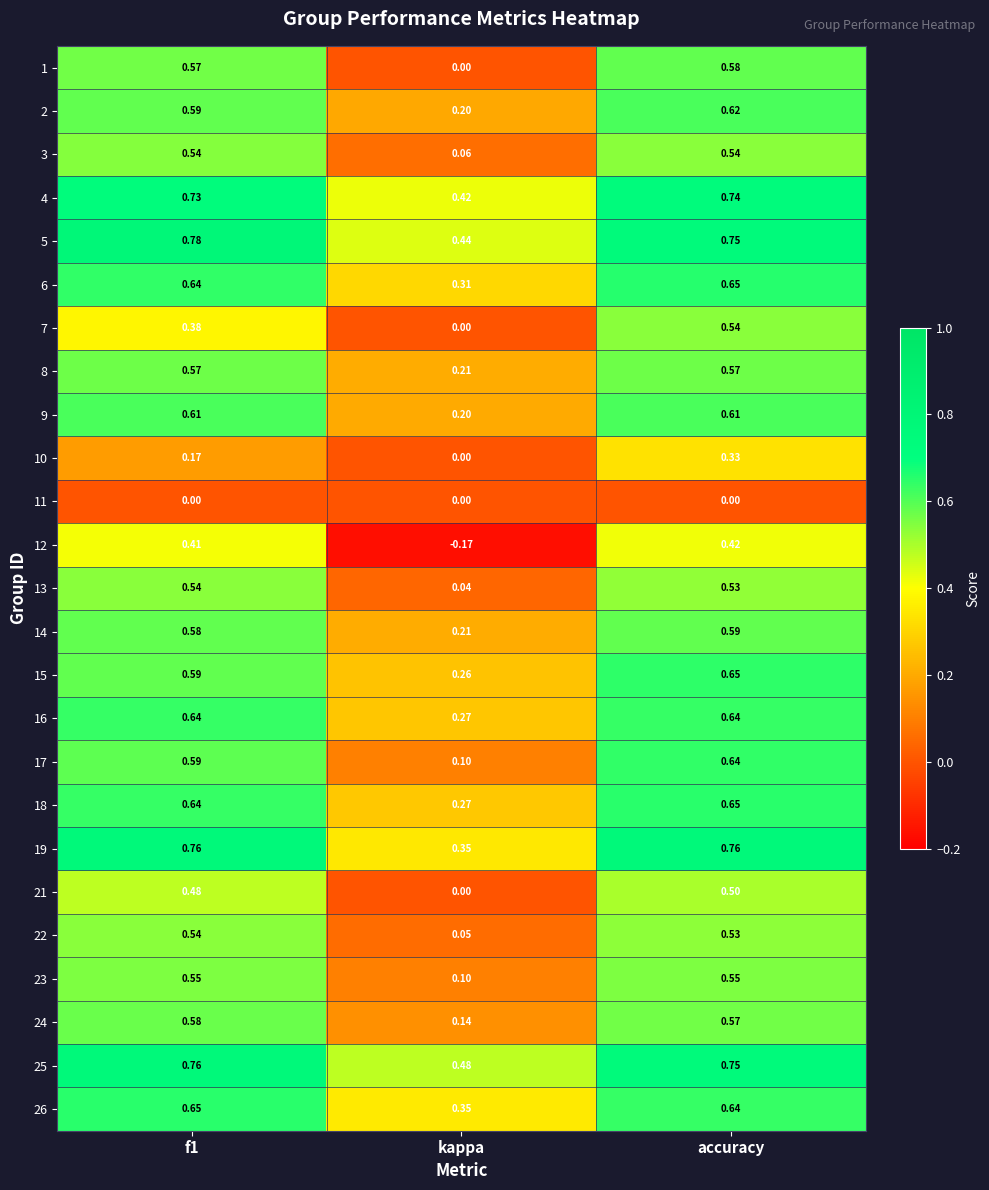

How many categories are shown in the chart?

3